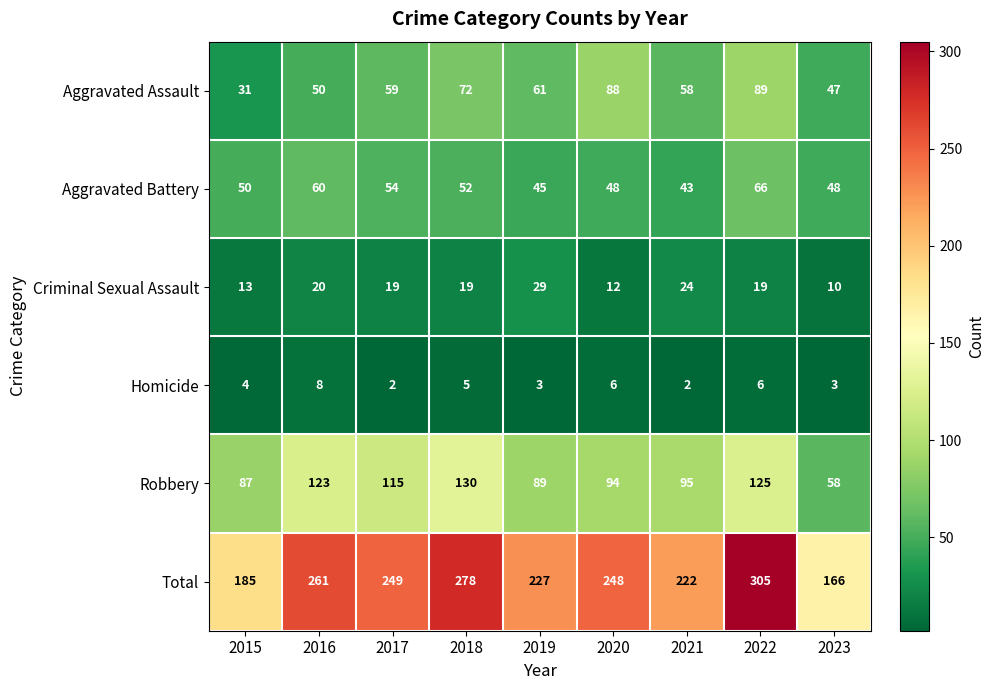

Which series has the largest total across all categories?

Total